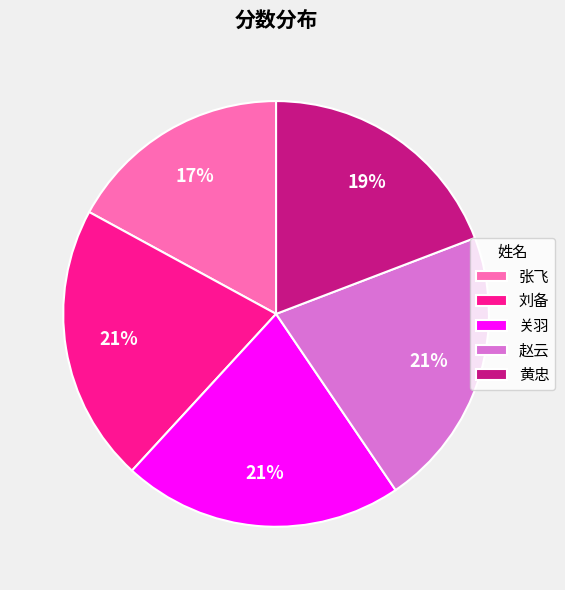

Which category has the smallest portion of the pie?

张飞